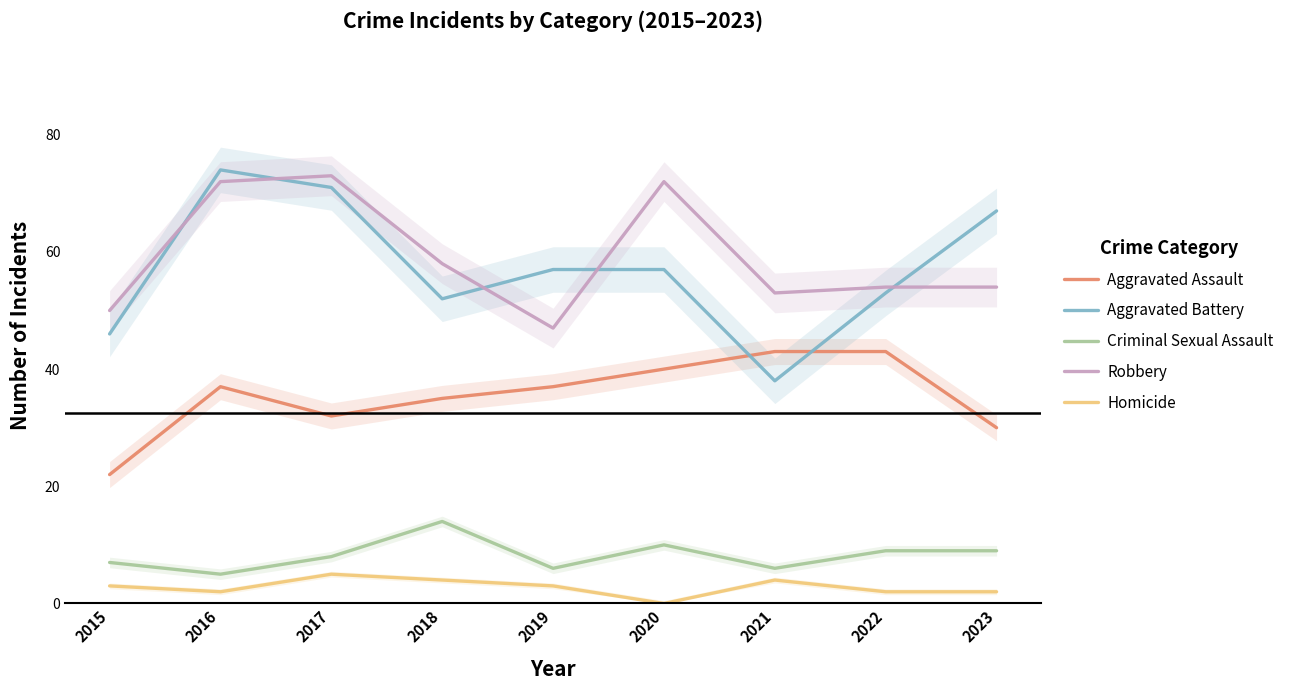

How many values in the Homicide series are below 3?

4